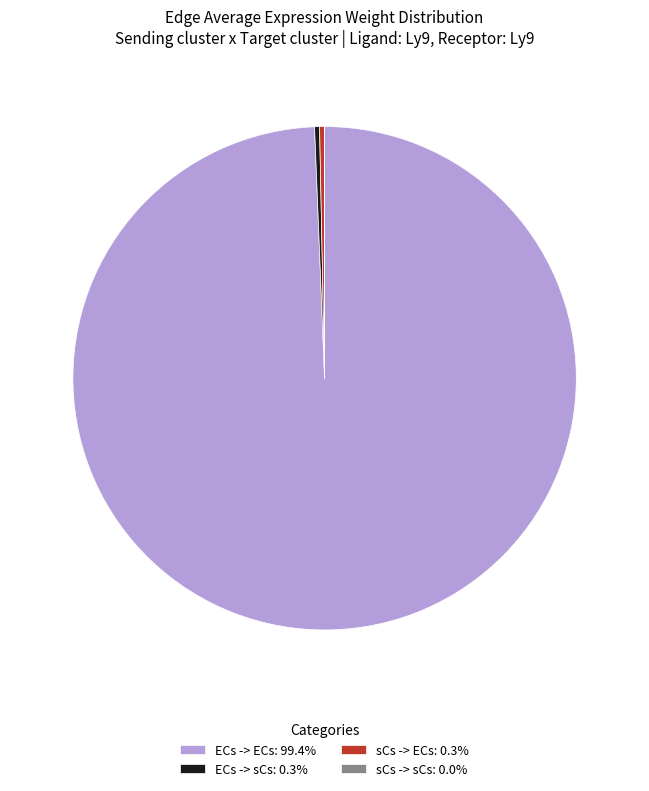

Combined, do ECs -> sCs: 0.3% and sCs -> ECs: 0.3% account for over 50%?

No